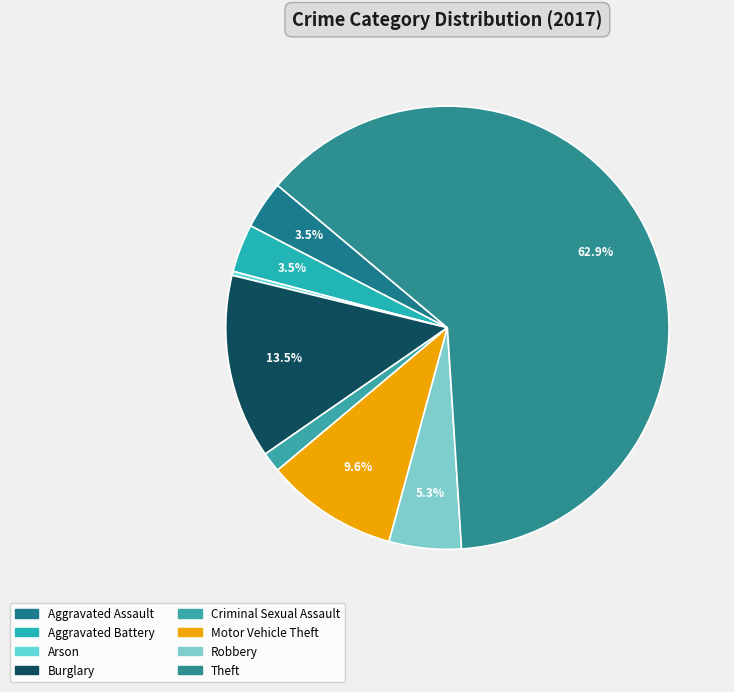

Approximately how many times larger is the value at Theft compared to Motor Vehicle Theft?

6.5